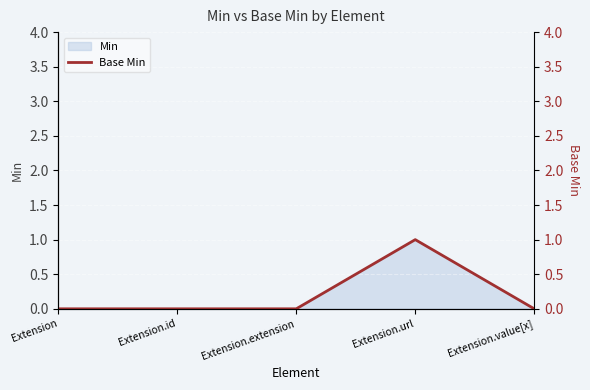

What is the label of the 2nd point from the left?

Extension.id